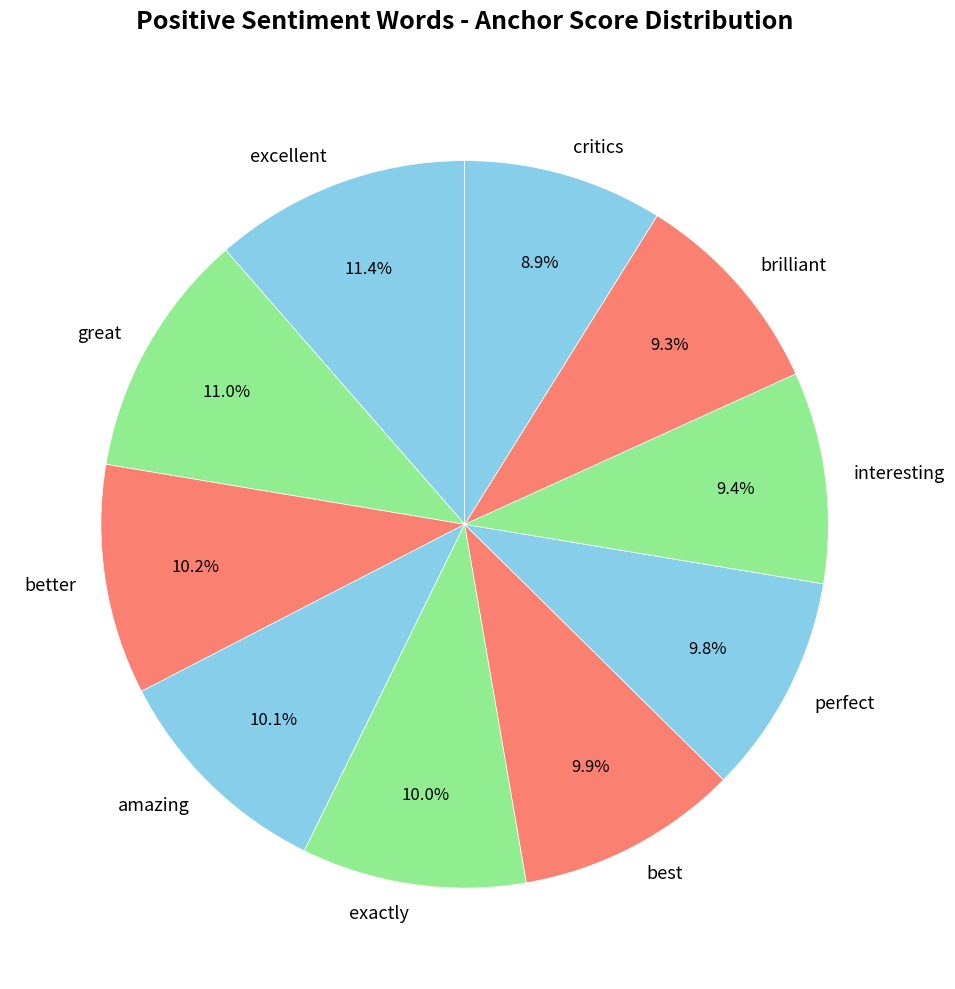

The perfect slice represents 19% of the pie. True or false?

False